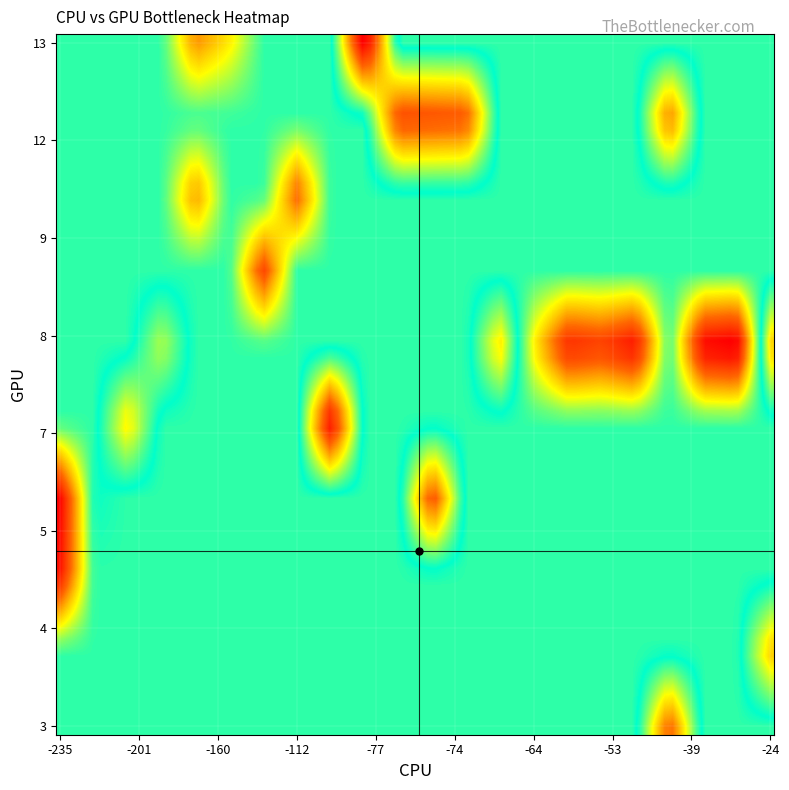

Reading left to right, extract all data points from this chart.

row_vals: 6	12	12	12	7	8	8	8	8	8	8	8	8	8	12	13	13	13	10	10	8	9	7	6	6	6	5	3	3	4
col_vals: -75	-76	-75	-74	-83	-68	-64	-62	-47	-39	-34	-53	-24	-24	-43	-77	-142	-160	-160	-112	-173	-136	-201	-211	-235	-235	-235	-43	-43	-24
val_vals: -52	-51	-52	-53	-41	-68	-105	-129	-133	-135	-138	-126	-67	-66	-58	-38	-105	-114	-114	-120	-76	-124	-69	-88	-136	-131	-131	-58	-52	-66